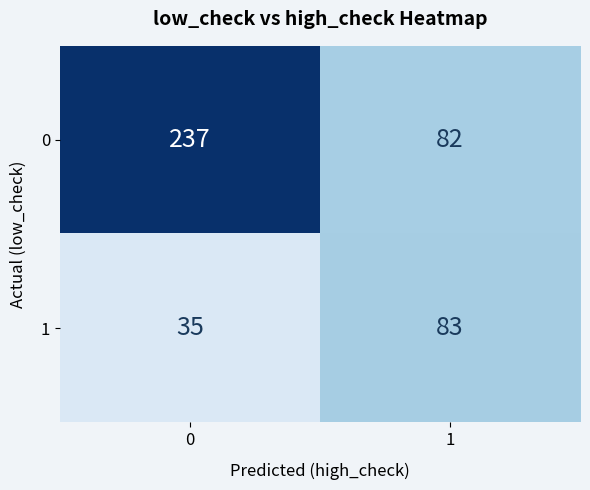

Is it true that 1 equals 35 at 0?

True